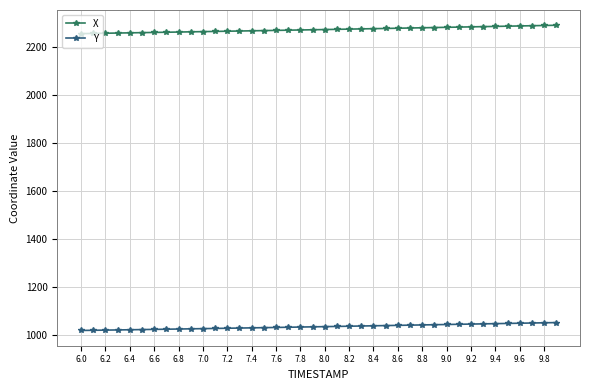

Which series has the largest range (max minus min)?

X